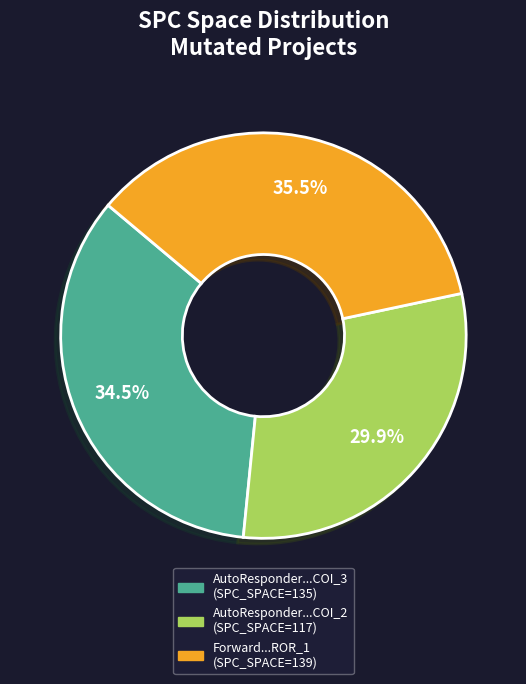

Is there a majority slice in this chart?

No